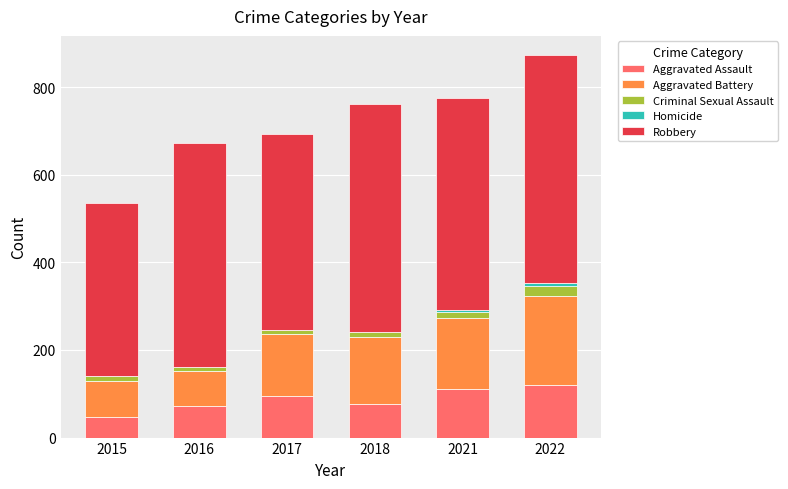

What is the sum of all Aggravated Assault values?

520